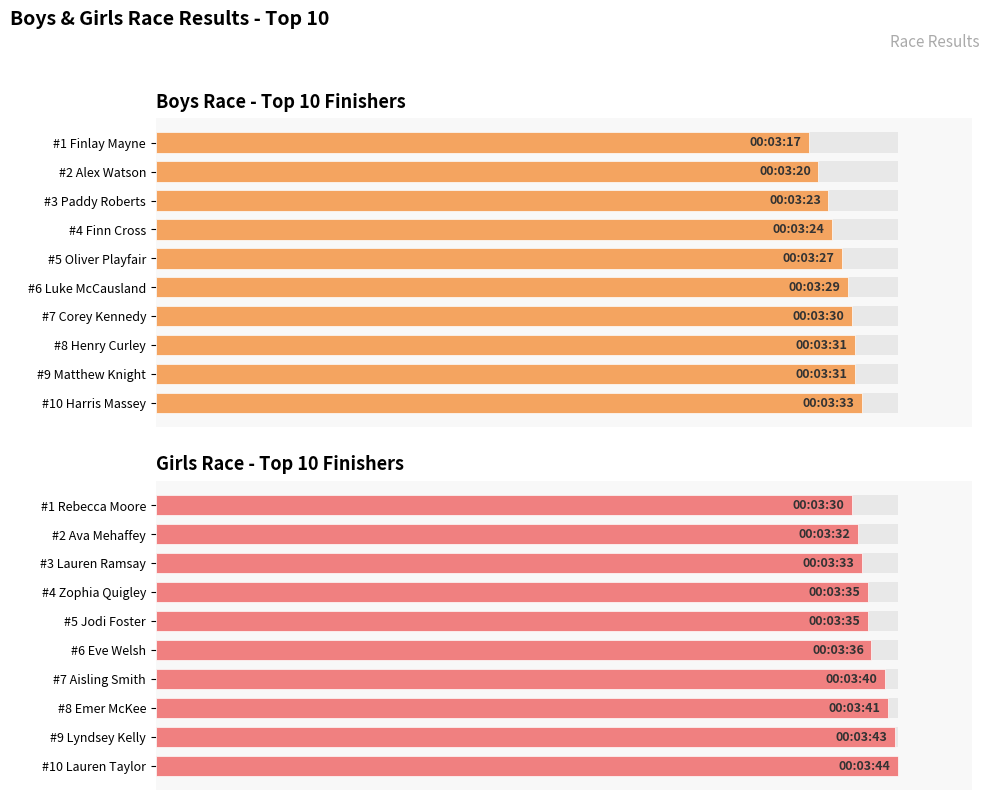

The value at #9 Lyndsey Kelly is 99.6. True or false?

True